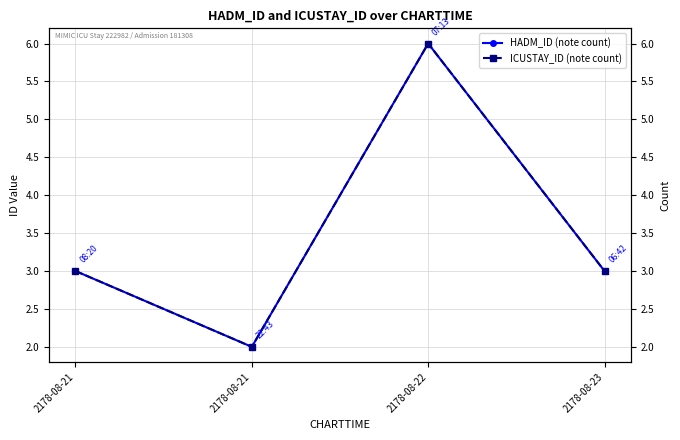

What is the total value across all series at 2178-08-23?

6